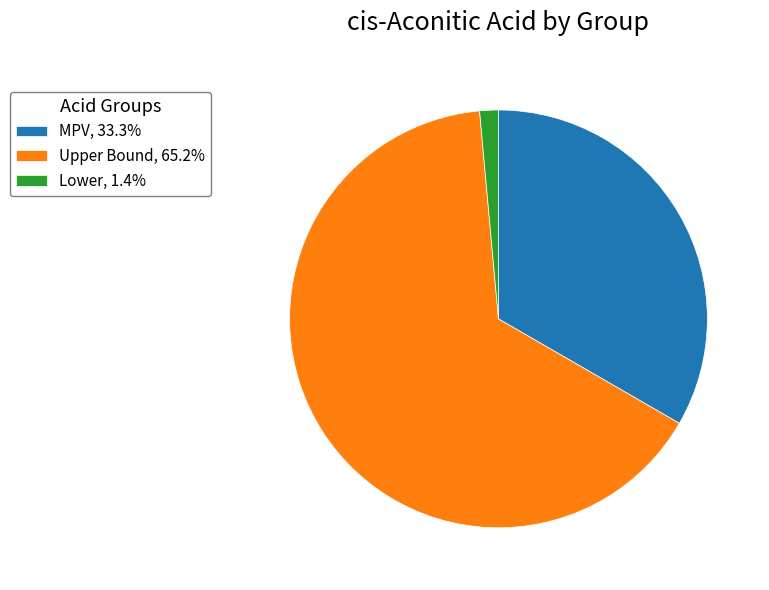

Does MPV, 33.3% represent more than half of the total?

No